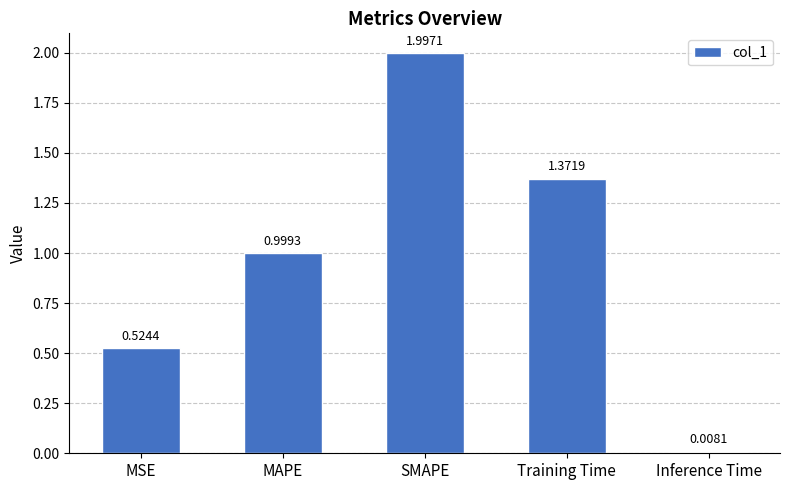

The chart shows a value of 2.2 at Training Time. True or false?

False